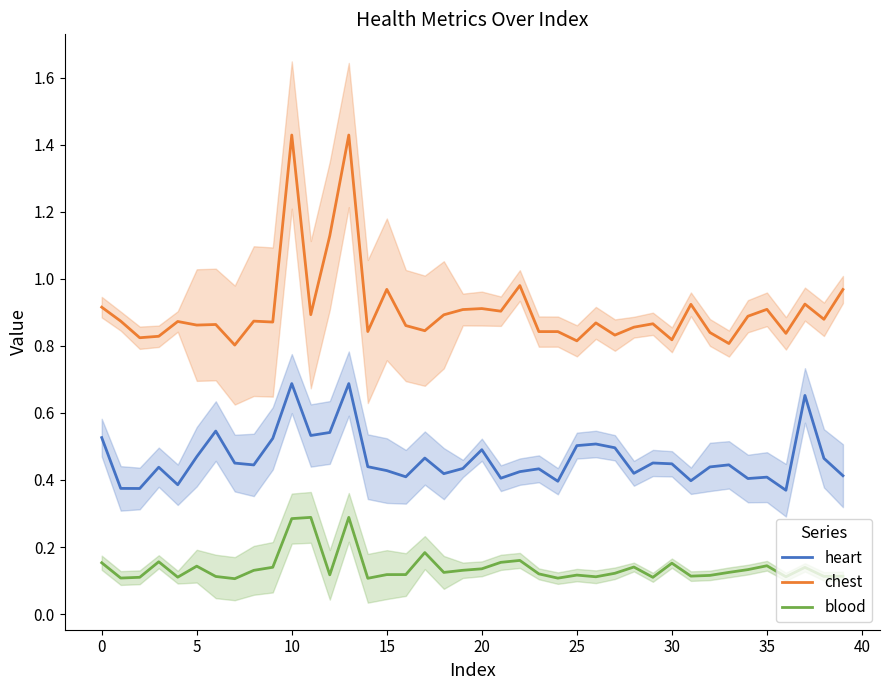

What is the total value across all series at 18?

1.4